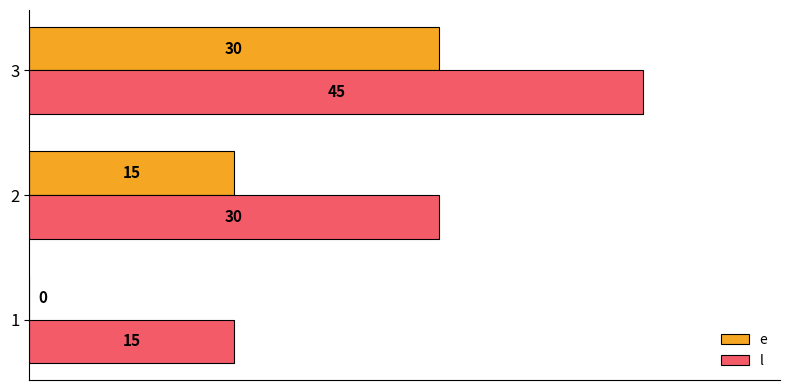

Which series has the largest total across all categories?

l